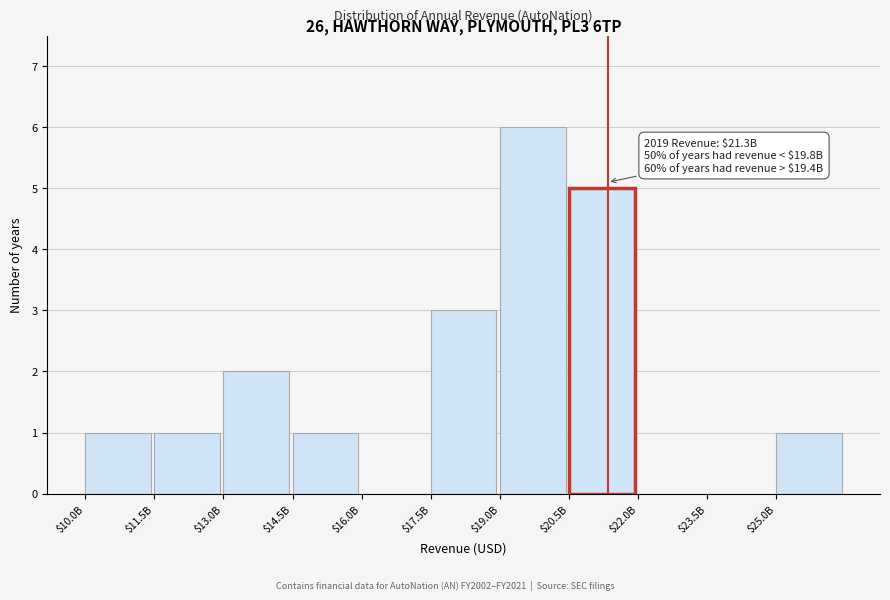

The value at $14.5B is 1. True or false?

True